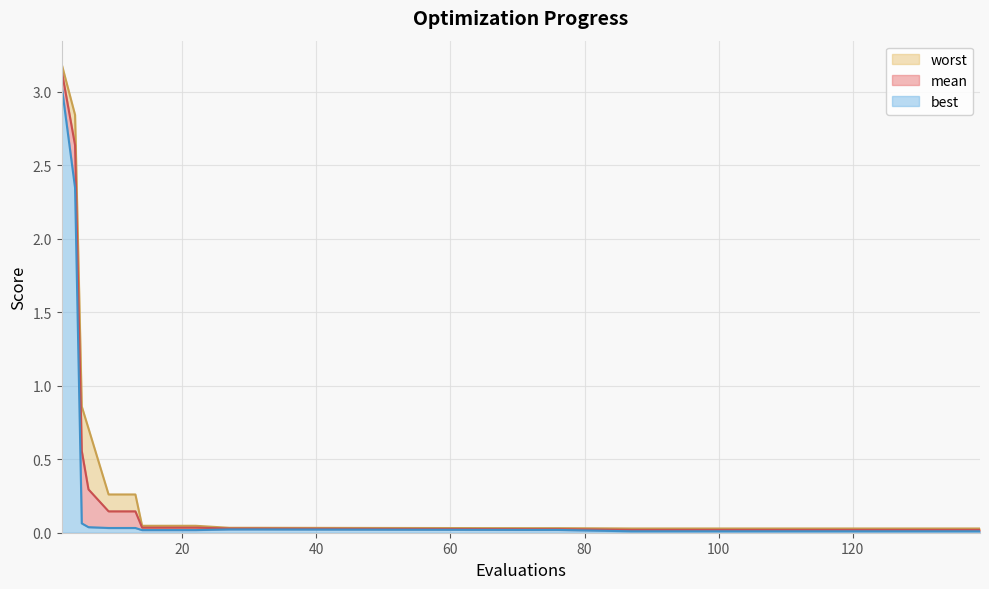

Reading left to right, what are all the values shown in this chart?

mean: 3.1	2.6	0.6	0.3	0.1	0.1	0.0	0.0	0.0	0.0	0.0	0.0	0.0	0.0	0.0	0.0	0.0	0.0
best: 3.0	2.3	0.1	0.0	0.0	0.0	0.0	0.0	0.0	0.0	0.0	0.0	0.0	0.0	0.0	0.0	0.0	0.0
worst: 3.2	2.8	0.9	0.7	0.3	0.3	0.0	0.0	0.0	0.0	0.0	0.0	0.0	0.0	0.0	0.0	0.0	0.0